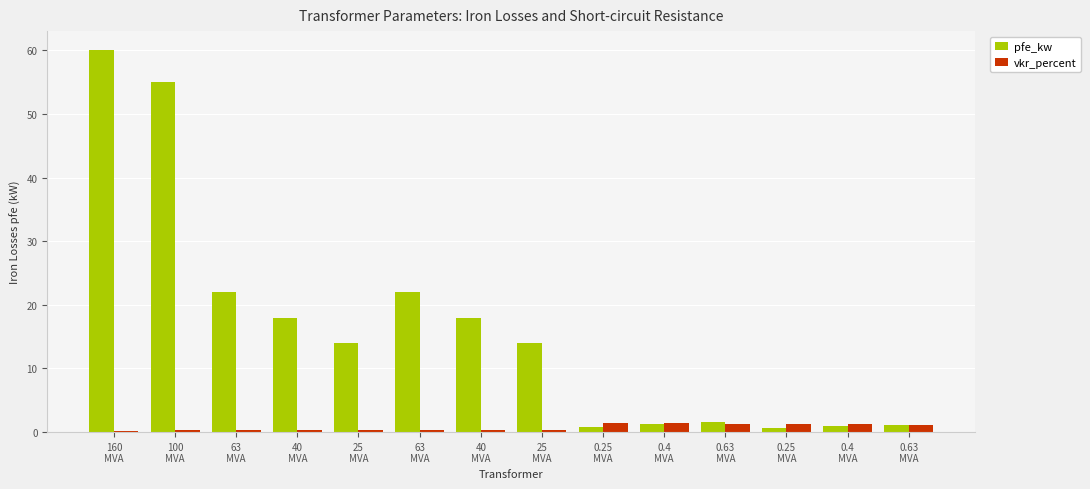

The vkr_percent series shows 1.2 at 0.25
MVA. True or false?

True